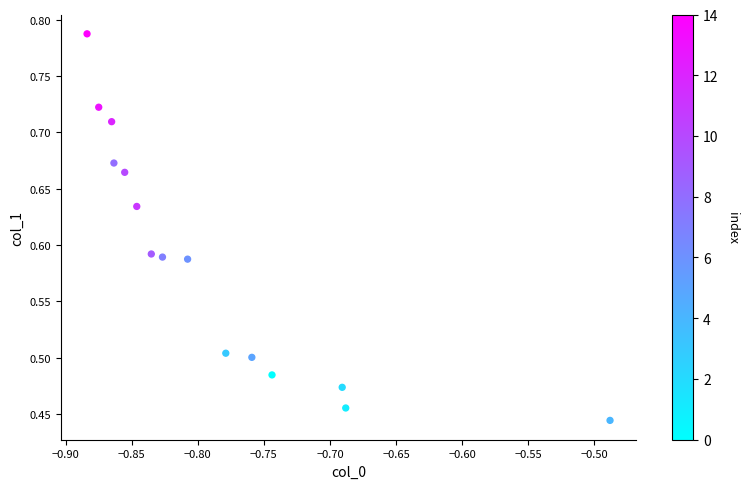

What is the range of Y values (max minus min)?

0.3